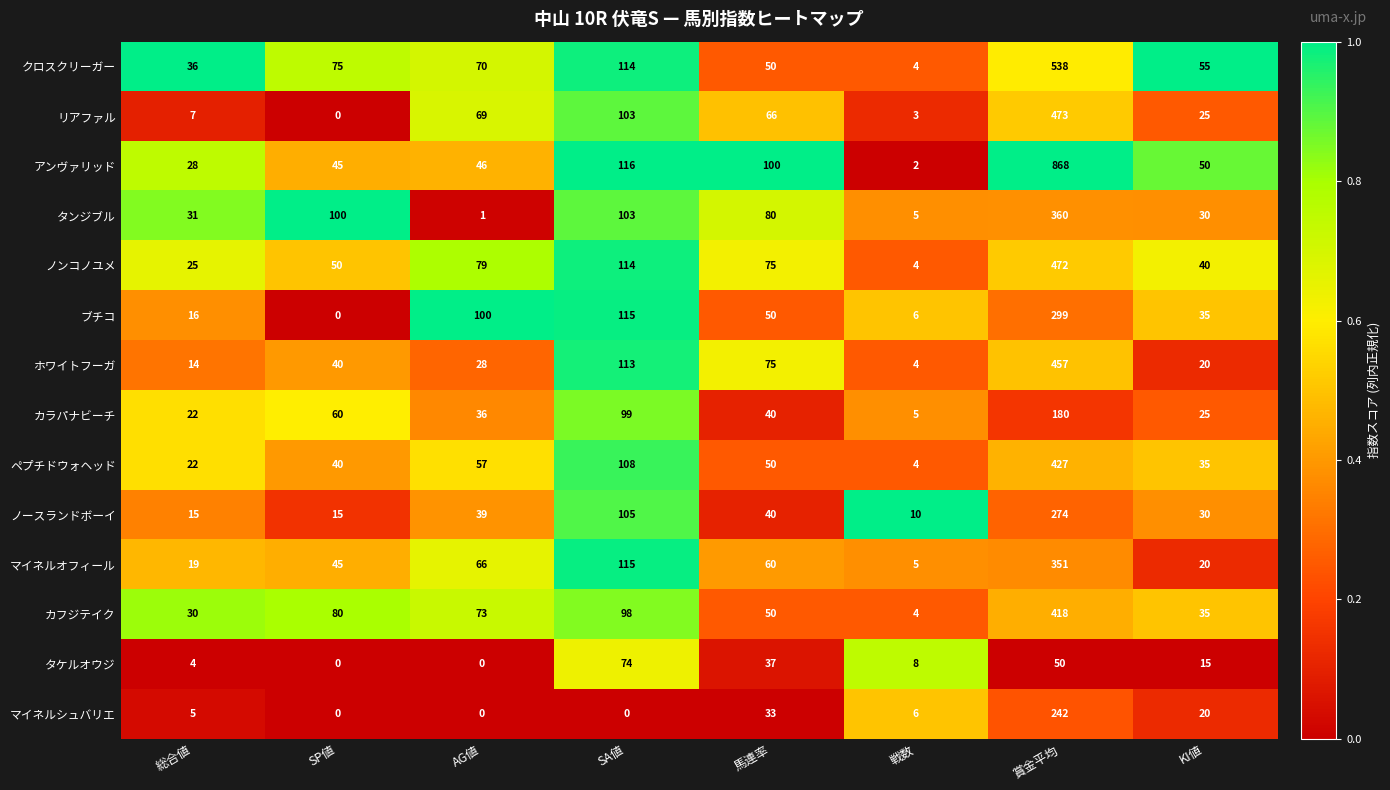

At which label does タケルオウジ reach its peak?

SA値